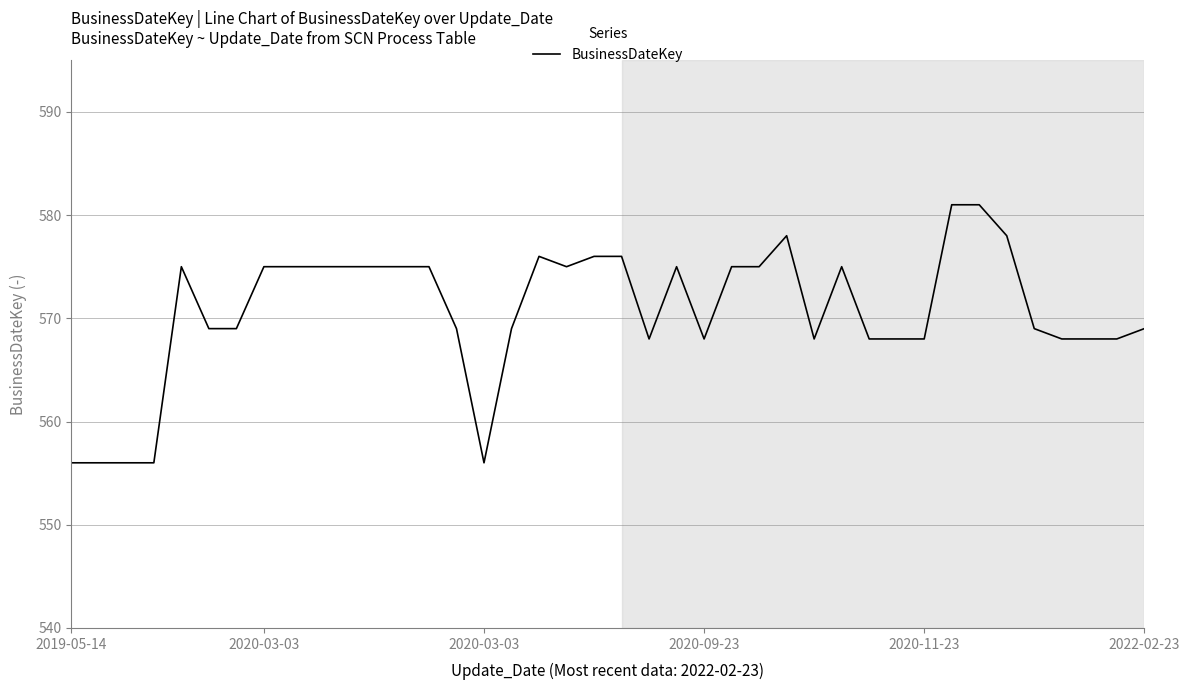

What is the minimum value shown in the chart?

556